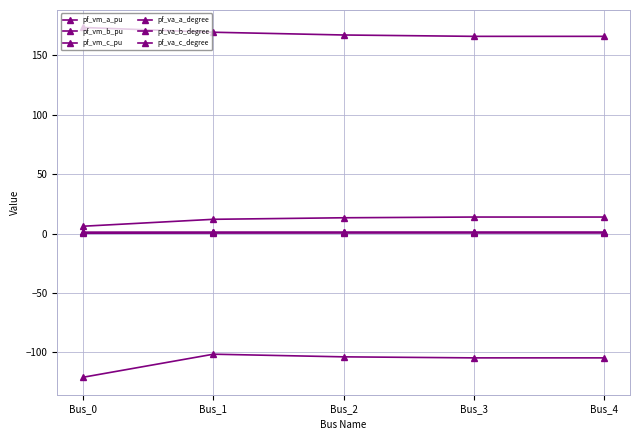

Is the value of pf_vm_b_pu at Bus_3 greater than the value of pf_va_a_degree at Bus_0?

No